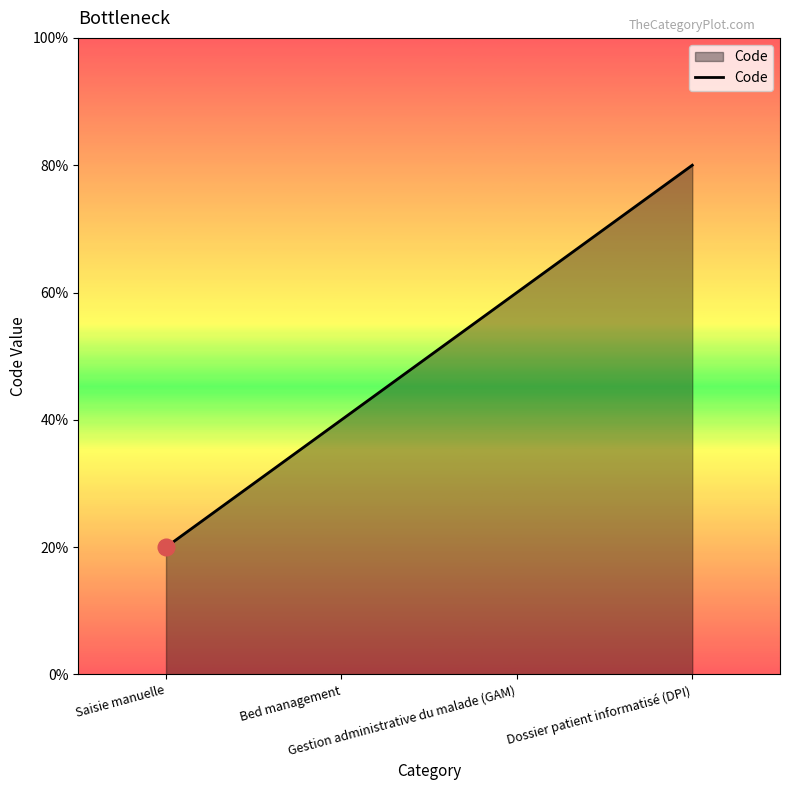

Which label corresponds to the smallest value in the chart?

Saisie manuelle